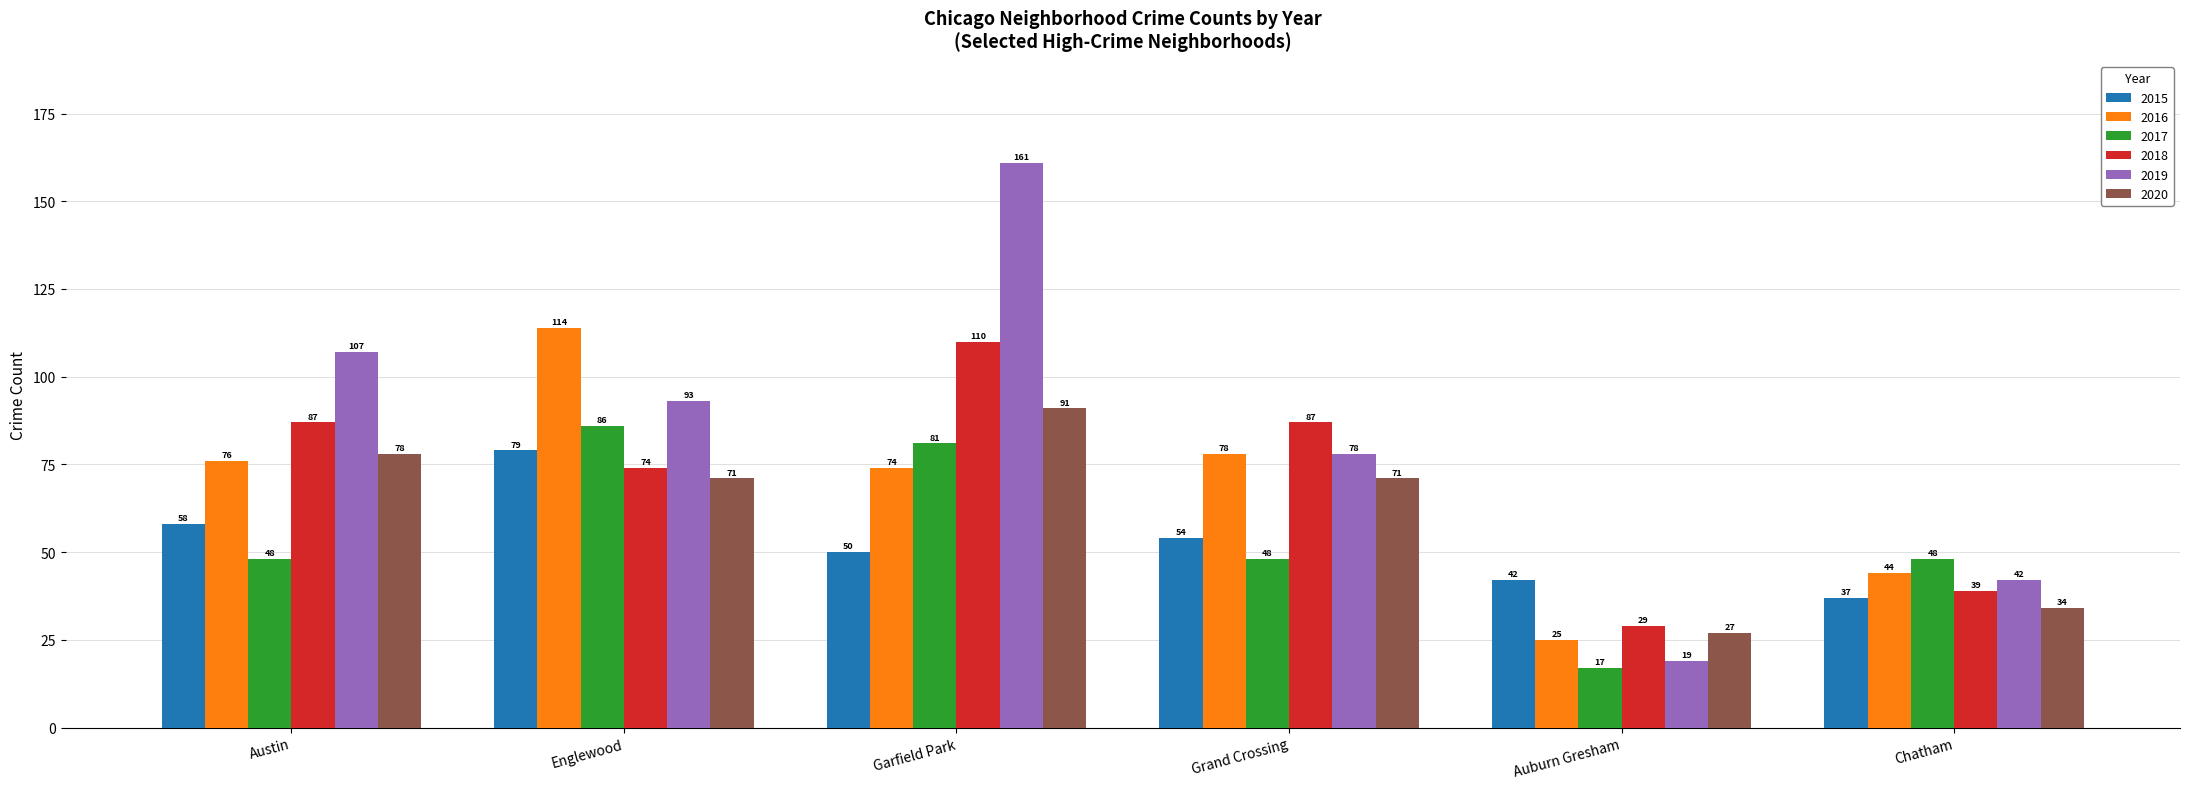

Read the 2016 value at Auburn Gresham.

25